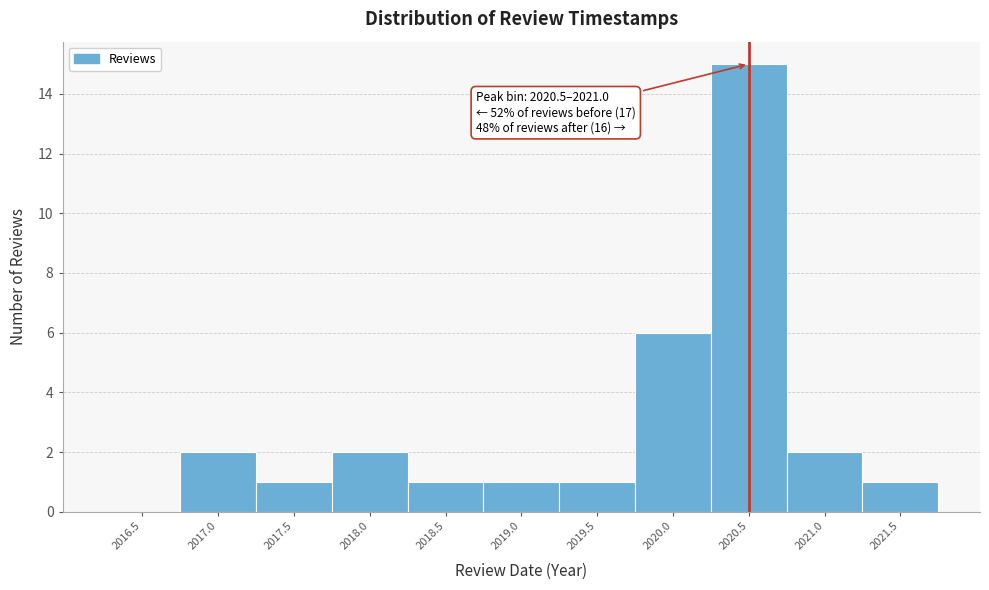

Reading right to left, list all the values displayed in this chart.

2021.5=1	2021.0=2	2020.5=15	2020.0=6	2019.5=1	2019.0=1	2018.5=1	2018.0=2	2017.5=1	2017.0=2	2016.5=0